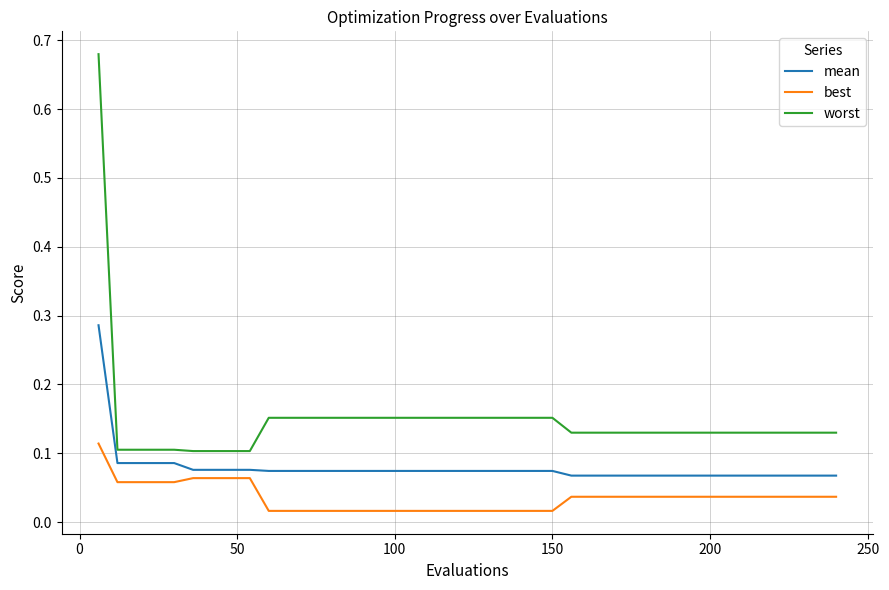

Which series has the largest range (max minus min)?

worst